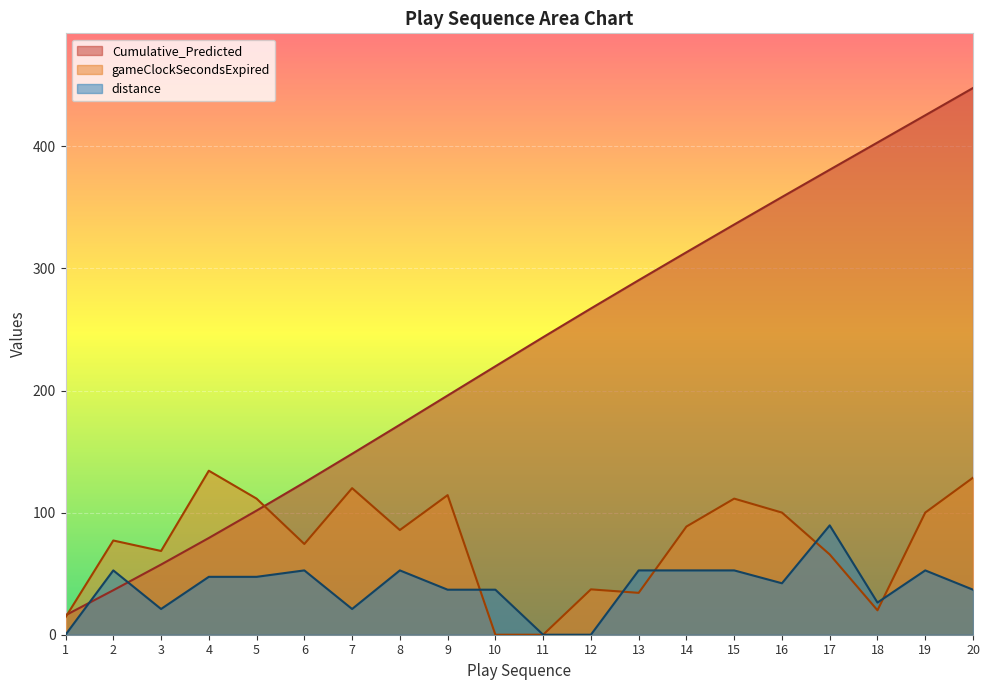

At which label does Cumulative_Predicted first exceed 243?

11